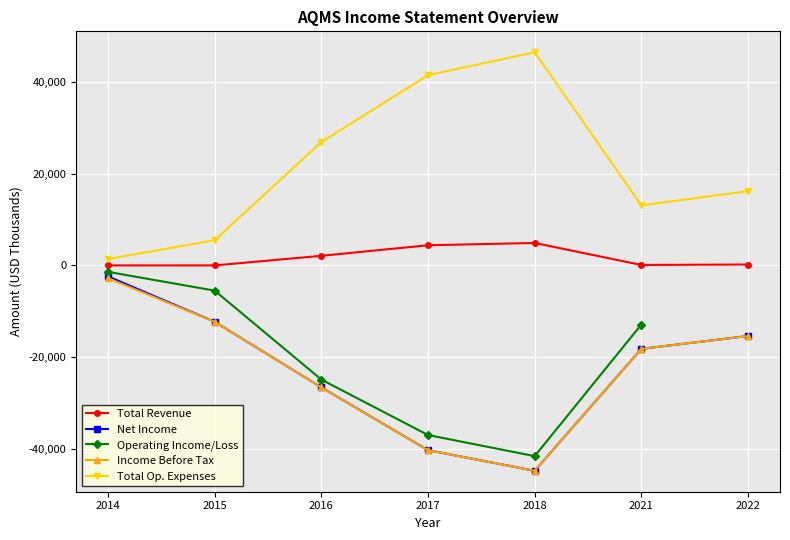

Is it true that Total Op. Expenses equals 38081 at 2016?

False